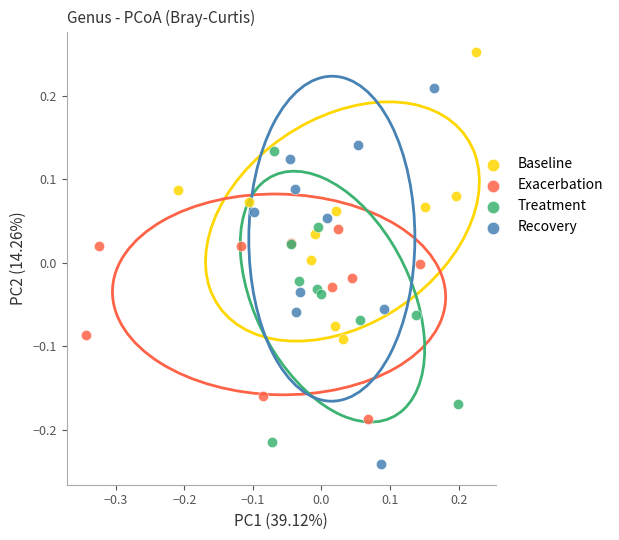

Which series contains the highest Y value?

Baseline